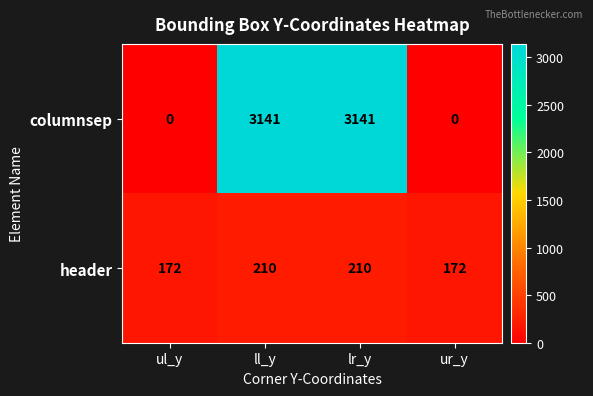

Rank the series by their maximum value, from highest to lowest.

columnsep, header